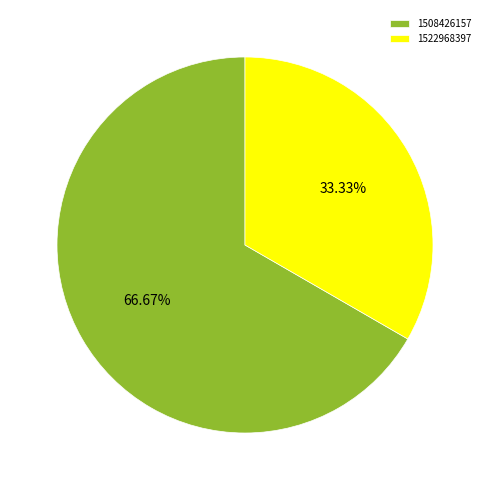

Does 1508426157 represent more than half of the total?

Yes